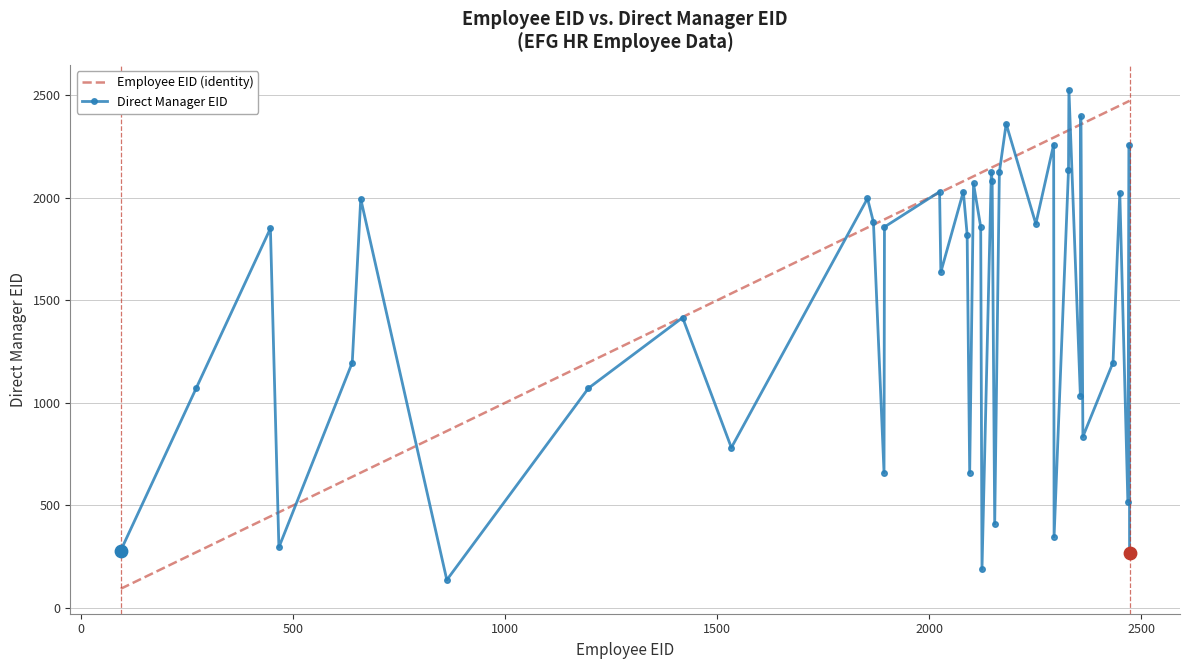

What are all the series names shown in the legend?

Employee EID (identity), Direct Manager EID